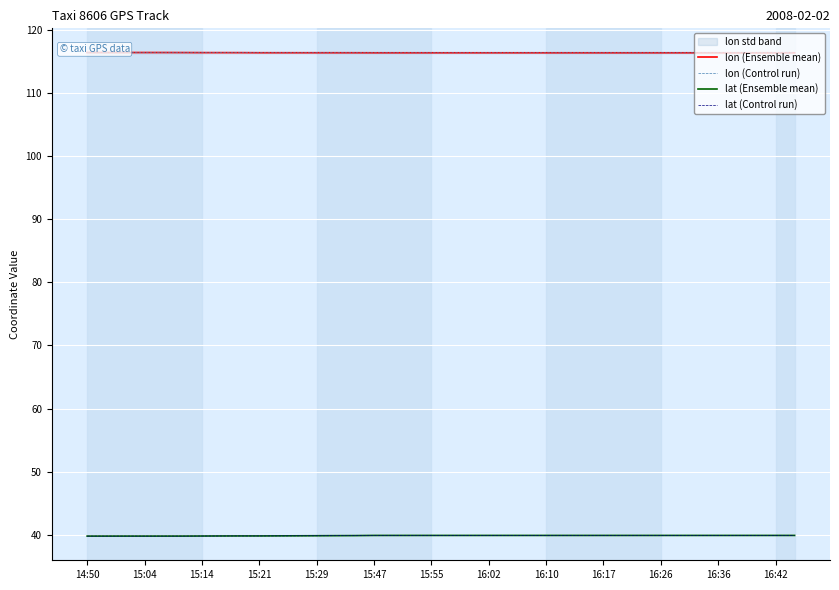

What are all the series names shown in the legend?

lon (Ensemble mean), lon (Control run), lat (Ensemble mean), lat (Control run)